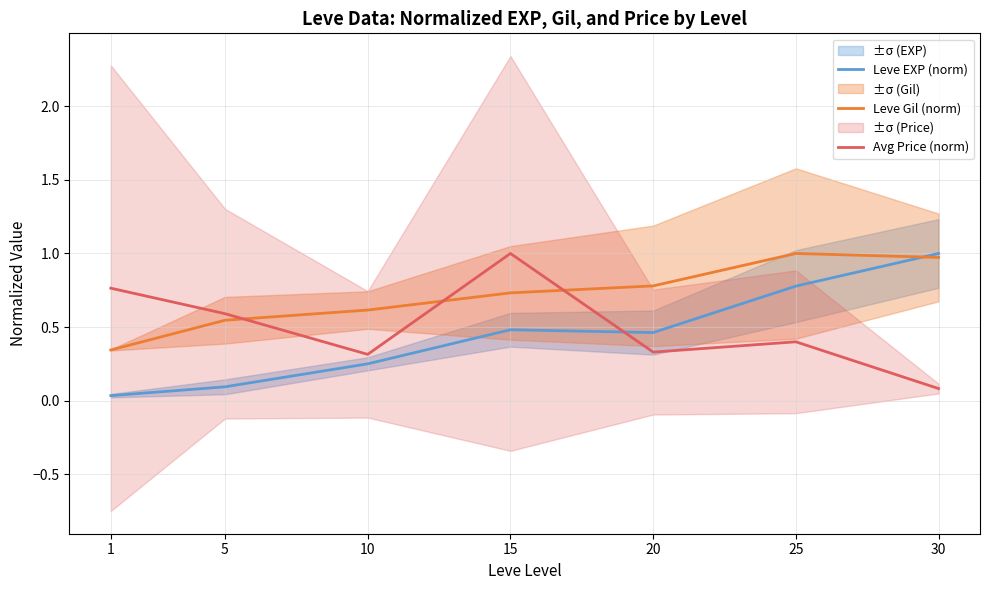

What is the highest value of the Avg Price (norm) series?

1.0